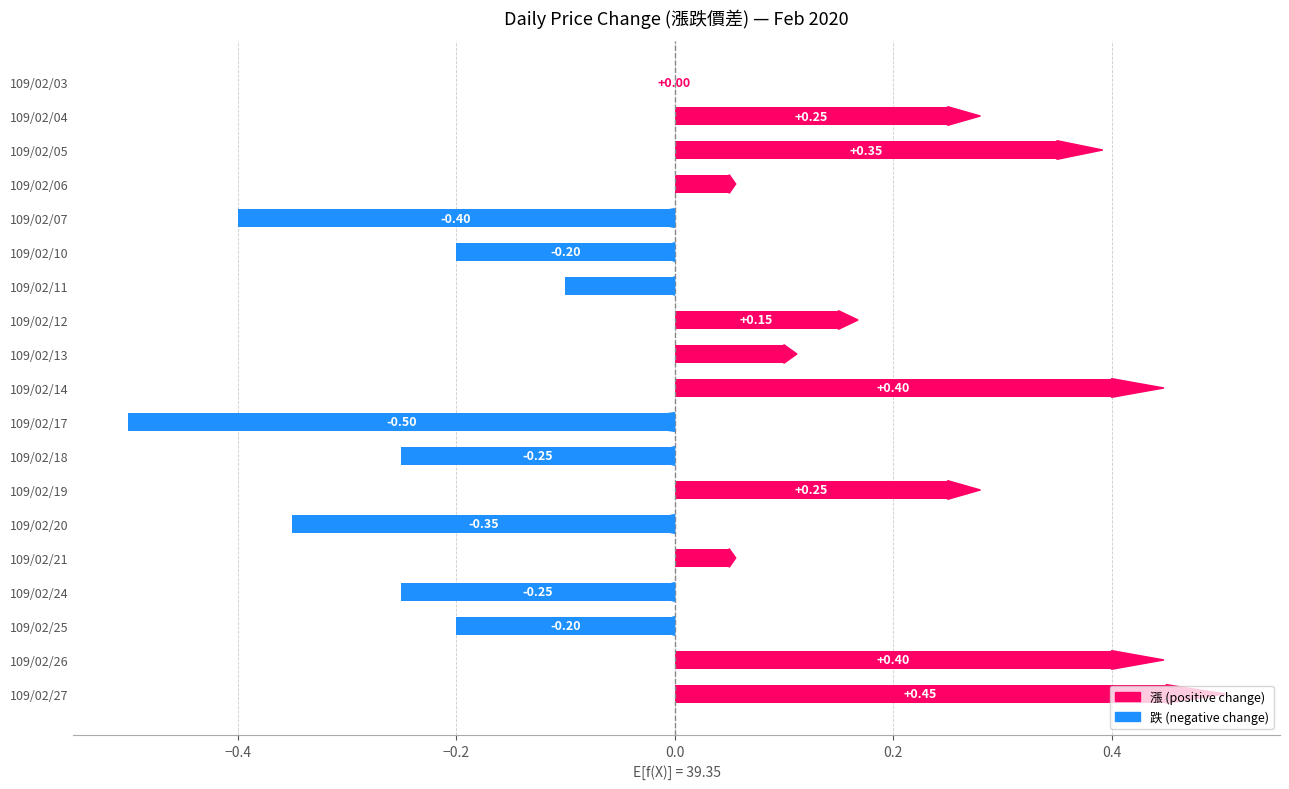

What is the change in value from 109/02/13 to 109/02/14?

+0.3